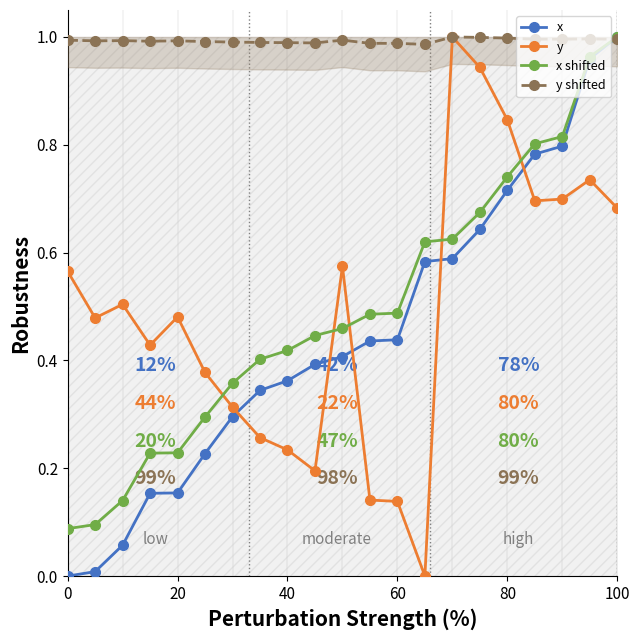

How many intersections are there between x and y shifted?

1